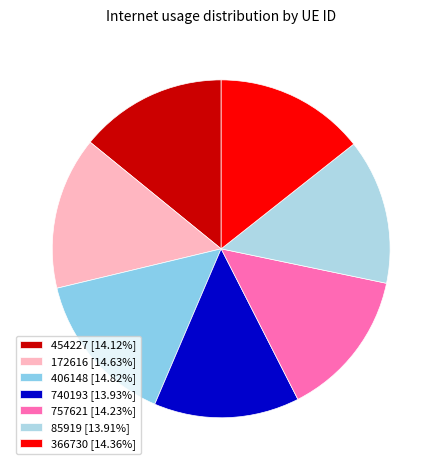

Is it true that 454227 is 14% of the pie?

True